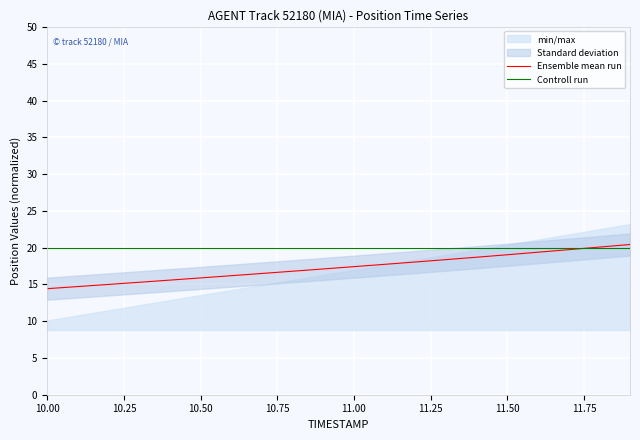

What are all the series names shown in the legend?

Ensemble mean run, Controll run